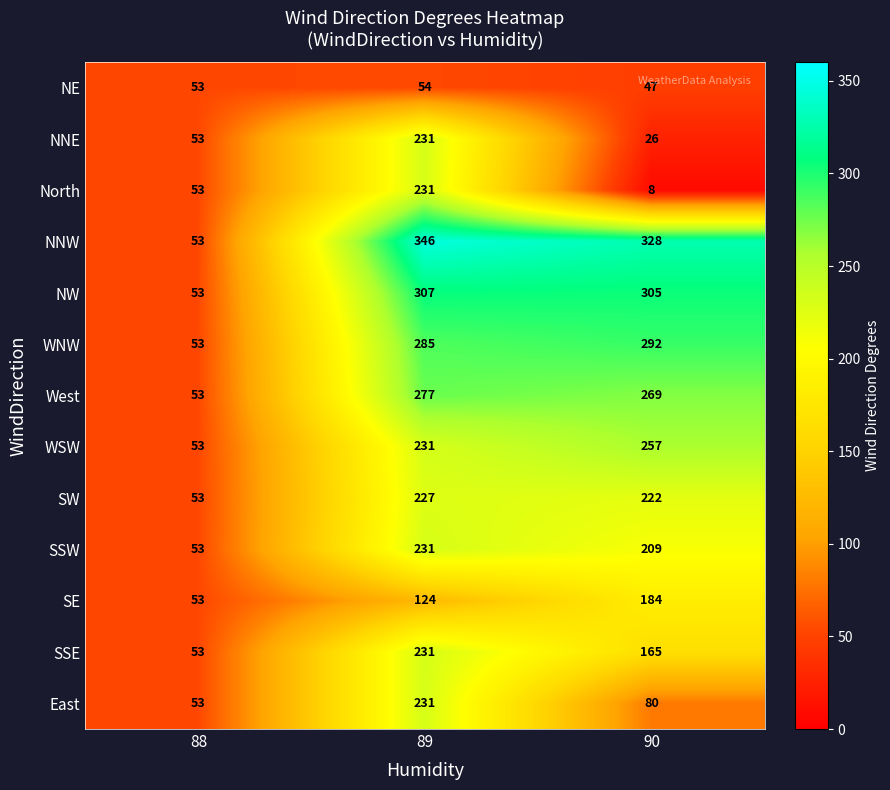

At which category is the sum across all series the highest?

89